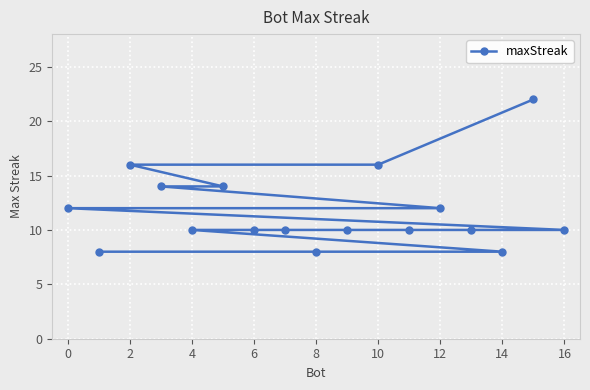

At which category does the chart reach its minimum across all series?

14